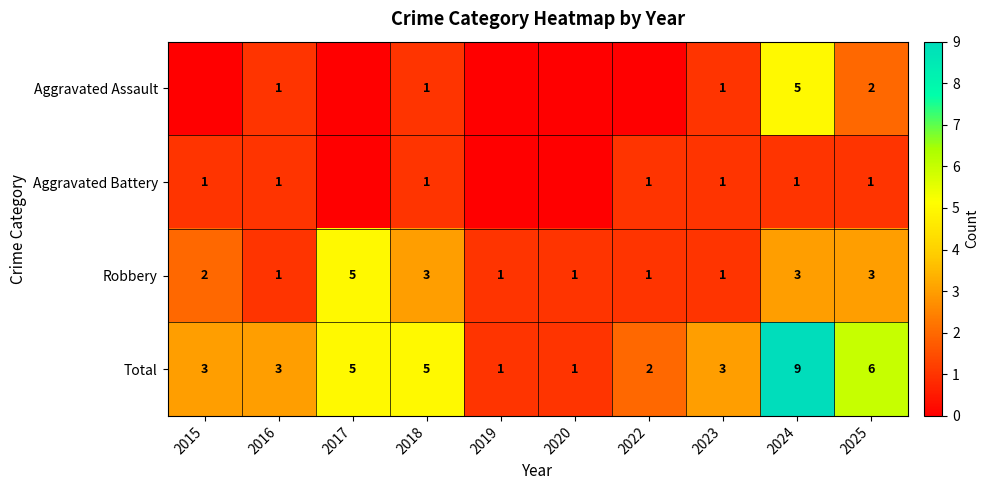

What is the difference between the maximum and minimum values in the Robbery series?

4